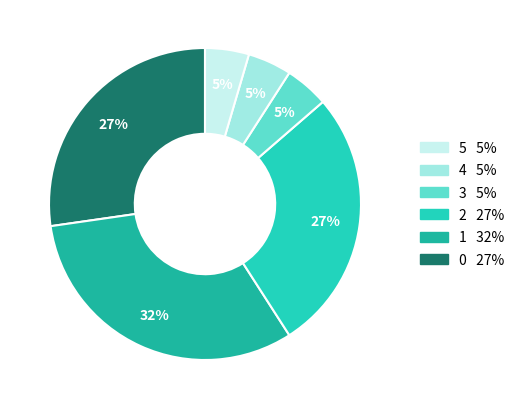

How many segments does this pie chart have?

6